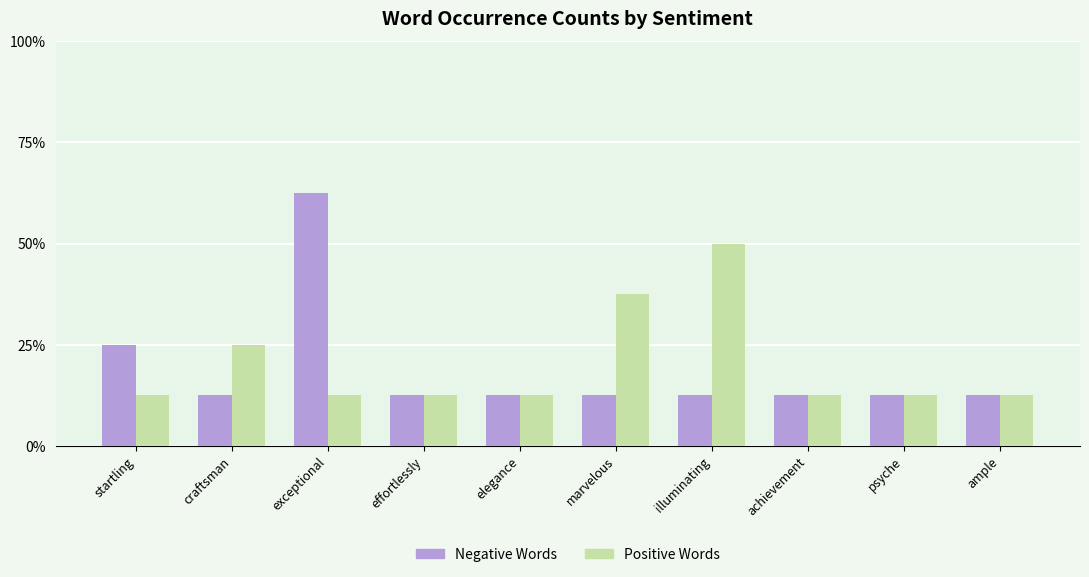

Reading left to right, what are all the values shown in this chart?

Negative Words: startling=2	craftsman=1	exceptional=5	effortlessly=1	elegance=1	marvelous=1	illuminating=1	achievement=1	psyche=1	ample=1
Positive Words: startling=1	craftsman=2	exceptional=1	effortlessly=1	elegance=1	marvelous=3	illuminating=4	achievement=1	psyche=1	ample=1